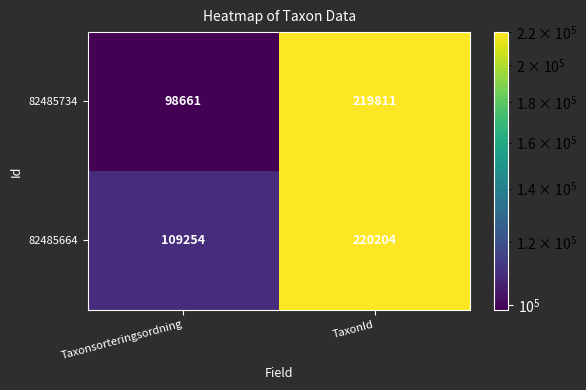

Reading left to right, what are all the values shown in this chart?

82485734: 98661	219811
82485664: 109254	220204